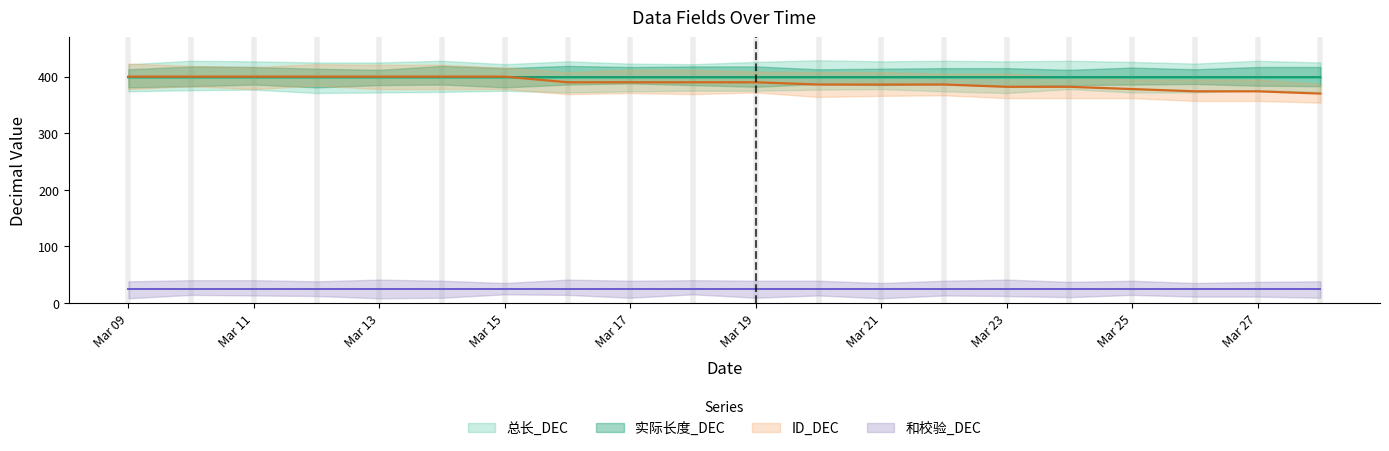

What is the highest value of the ID_DEC series?

400